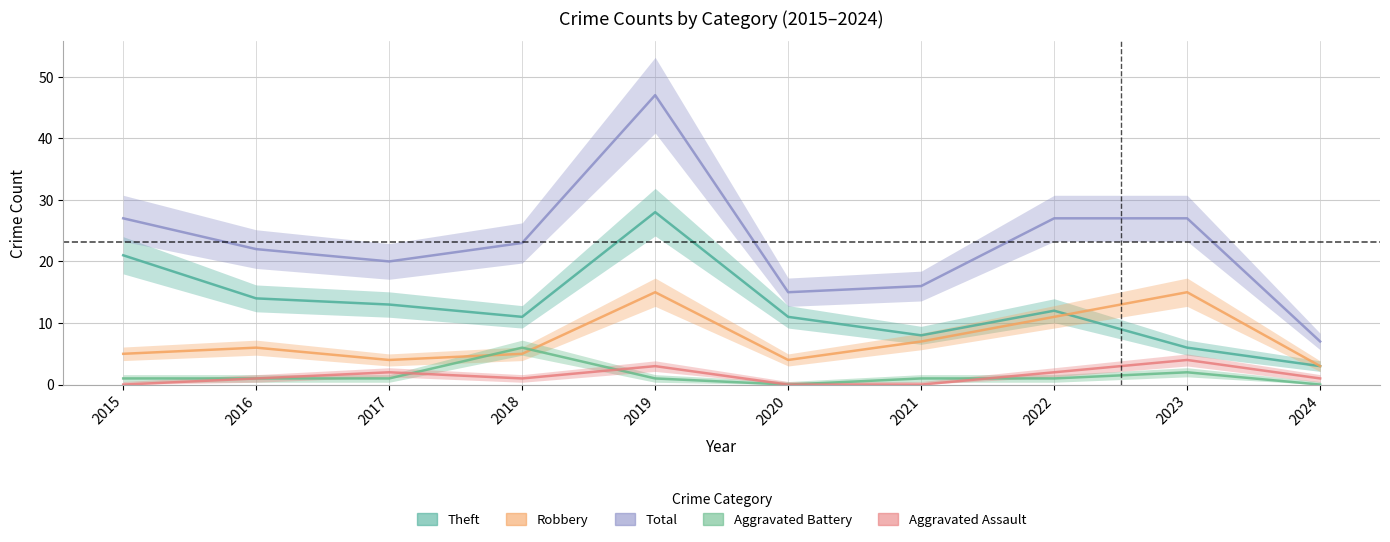

What is the minimum value for Robbery?

3